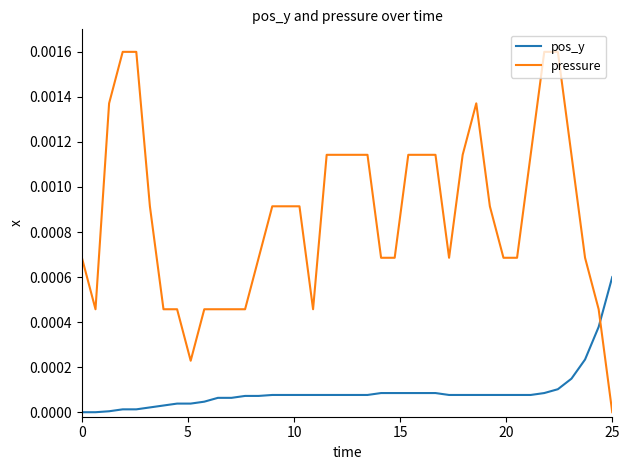

Which series has the largest total across all categories?

pressure